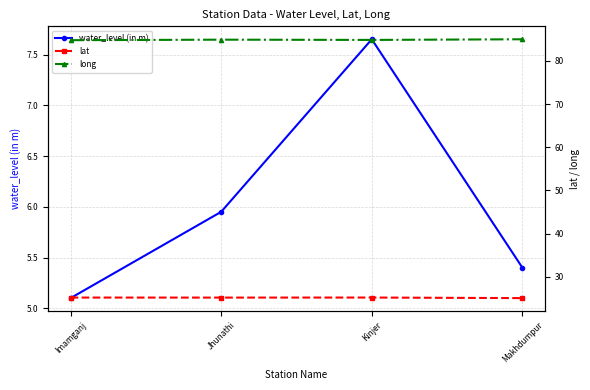

Reading right to left, extract all data points from this chart.

water_level (in m): 5.4	7.7	6.0	5.1
lat: 25.1	25.2	25.2	25.2
long: 85.0	84.8	84.9	84.8